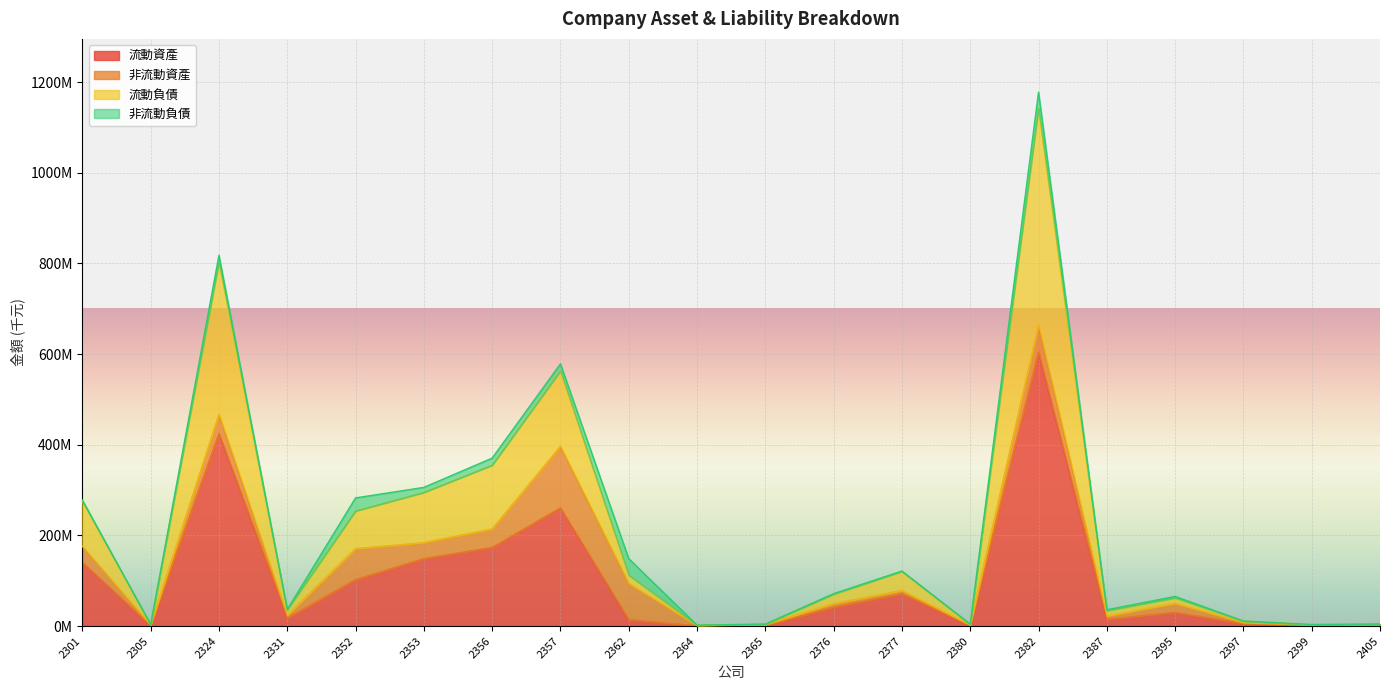

Which category has the highest value across all series?

2382